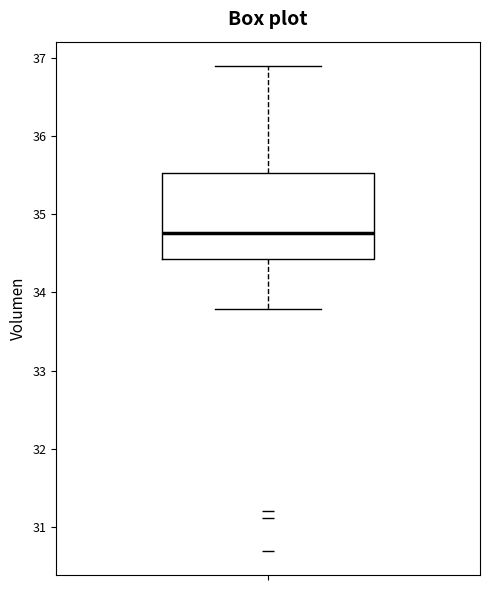

Transcribe this box plot: give where the median line is, the range the box spans, and where the two whiskers end, as read against the y-axis. The values are not printed on the chart, so give them approximately, as read against the axis.

median 34.8, box 34.4 to 35.5, whiskers 33.8 to 36.9